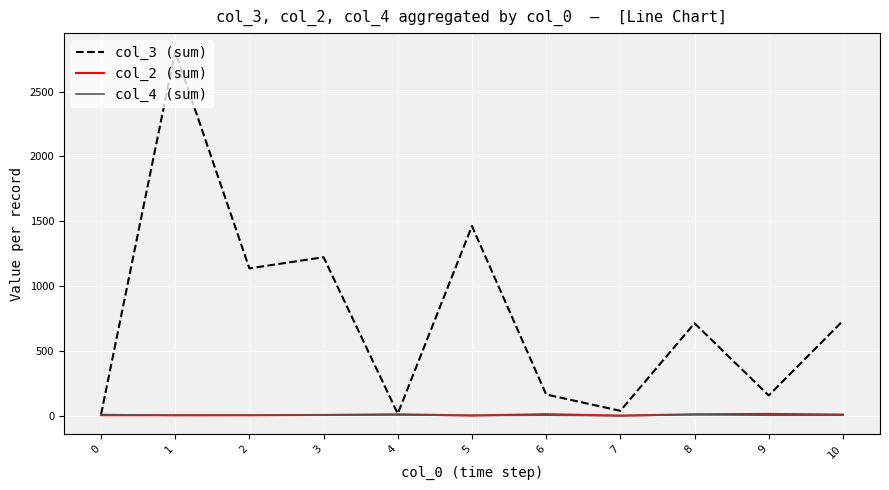

Is the value of col_3 (sum) at 1 greater than the value of col_2 (sum) at 9?

Yes